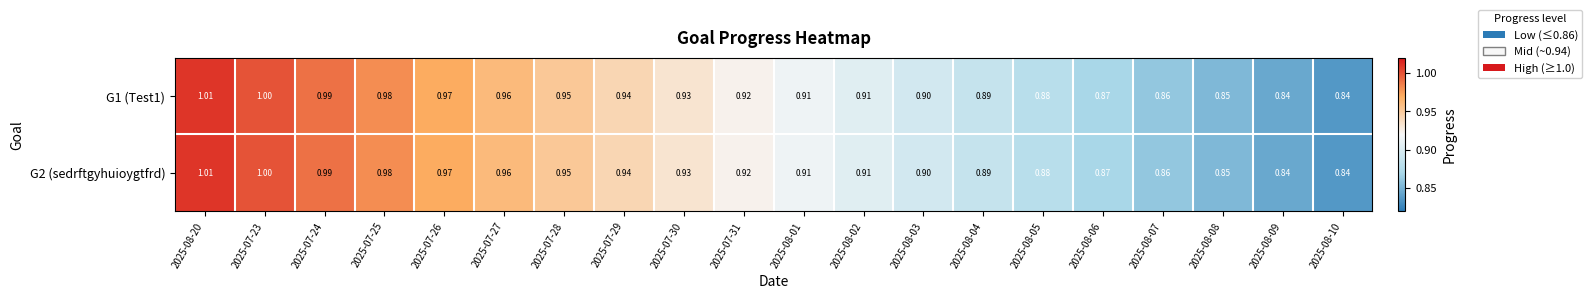

Reading right to left, list all the values displayed in this chart.

G1 (Test1): 2025-08-10=0.8	2025-08-09=0.8	2025-08-08=0.8	2025-08-07=0.9	2025-08-06=0.9	2025-08-05=0.9	2025-08-04=0.9	2025-08-03=0.9	2025-08-02=0.9	2025-08-01=0.9	2025-07-31=0.9	2025-07-30=0.9	2025-07-29=0.9	2025-07-28=0.9	2025-07-27=1.0	2025-07-26=1.0	2025-07-25=1.0	2025-07-24=1.0	2025-07-23=1.0	2025-08-20=1.0
G2 (sedrftgyhuioygtfrd): 2025-08-10=0.8	2025-08-09=0.8	2025-08-08=0.8	2025-08-07=0.9	2025-08-06=0.9	2025-08-05=0.9	2025-08-04=0.9	2025-08-03=0.9	2025-08-02=0.9	2025-08-01=0.9	2025-07-31=0.9	2025-07-30=0.9	2025-07-29=0.9	2025-07-28=0.9	2025-07-27=1.0	2025-07-26=1.0	2025-07-25=1.0	2025-07-24=1.0	2025-07-23=1.0	2025-08-20=1.0